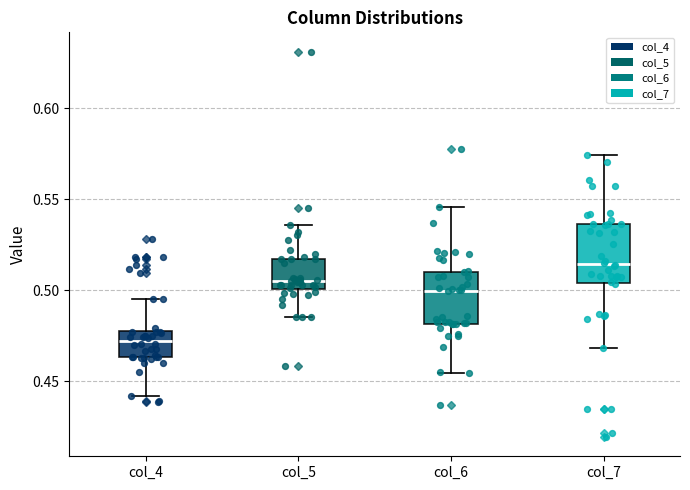

Reading left to right, transcribe this box plot: for each box, give where its median line is, the range the box spans, and where its two whiskers end, as read against the y-axis. The values are not printed on the chart, so give them approximately, as read against the axis.

col_4: median 0.470, box 0.465 to 0.480, whiskers 0.440 to 0.495
col_5: median 0.505, box 0.500 to 0.515, whiskers 0.485 to 0.535
col_6: median 0.500, box 0.480 to 0.510, whiskers 0.455 to 0.545
col_7: median 0.515, box 0.505 to 0.535, whiskers 0.470 to 0.575